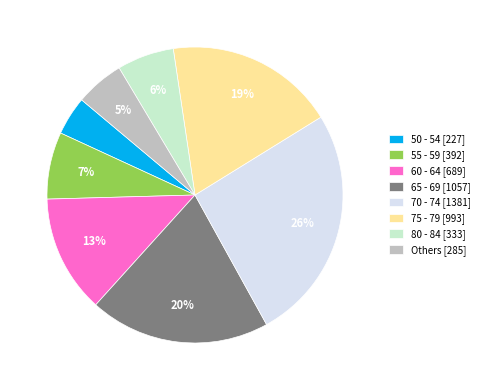

The 60 - 64 [689] slice represents 27% of the pie. True or false?

False